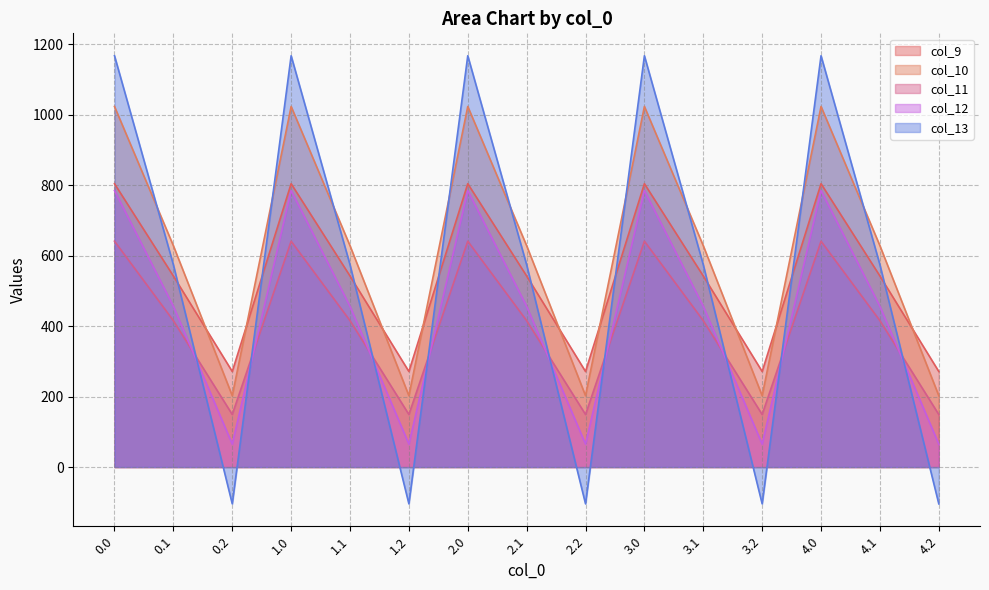

At how many categories does at least one series exceed 632?

5